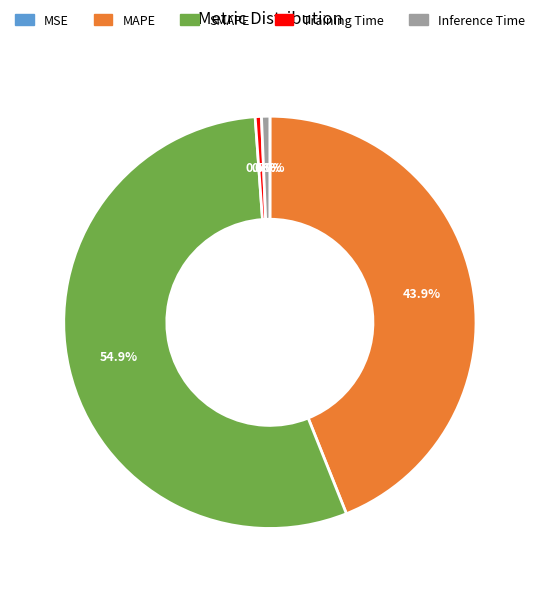

Which slice is the largest?

SMAPE